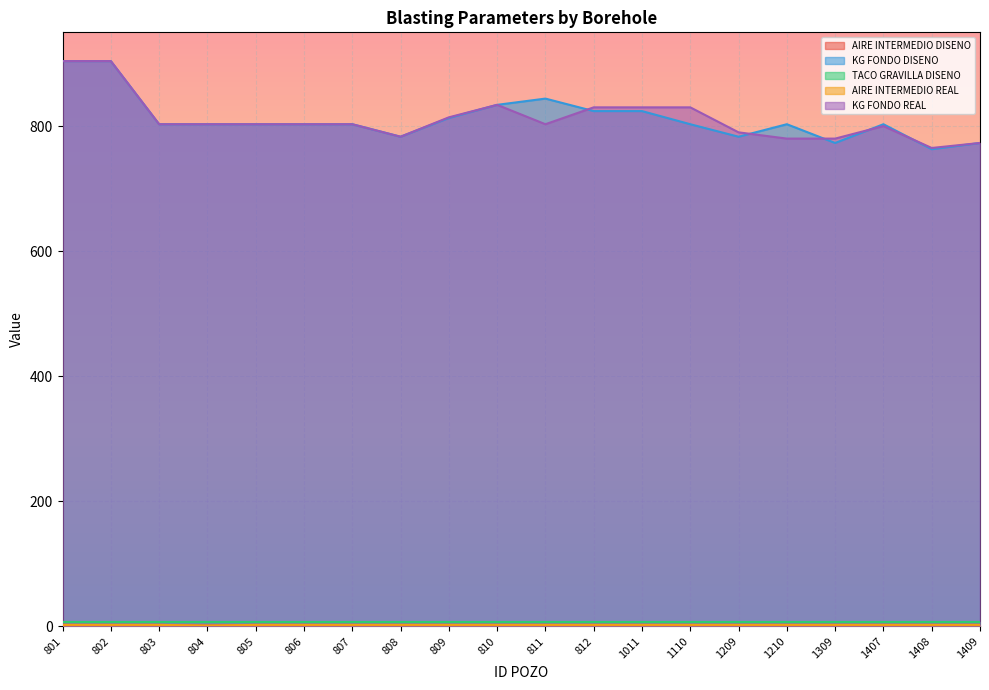

What is the spread (max minus min) of values at 1409?

771